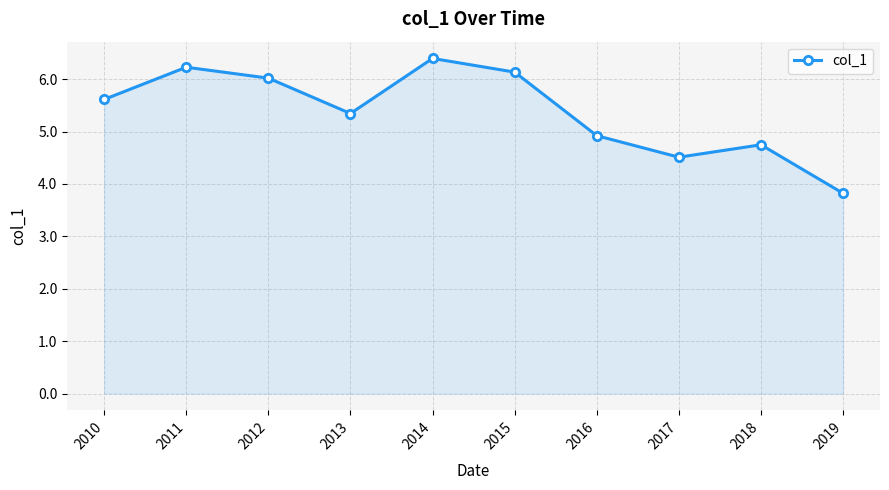

The value at 2014 is 6.4. True or false?

True